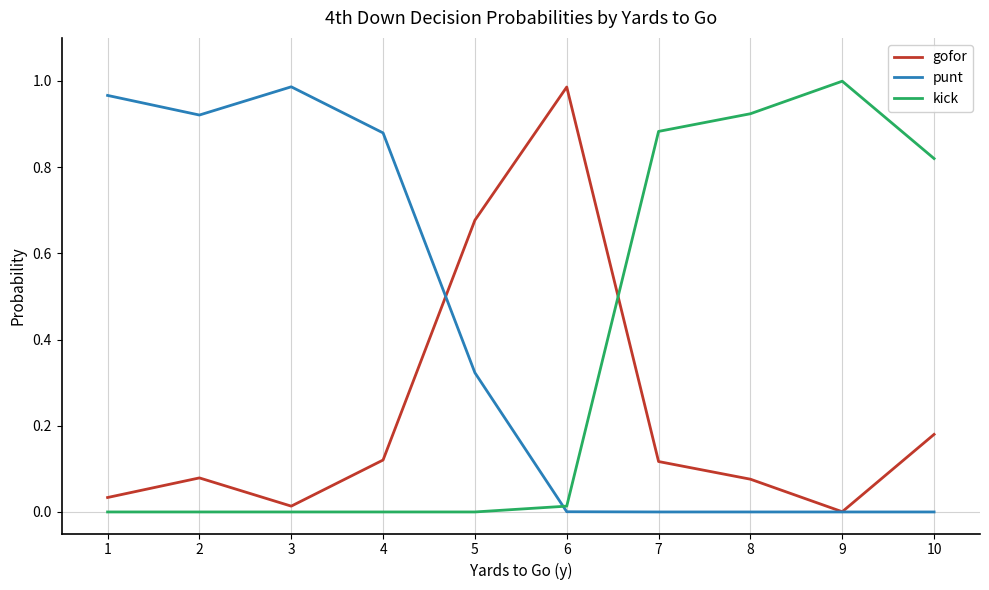

How many lines are shown in the chart?

3